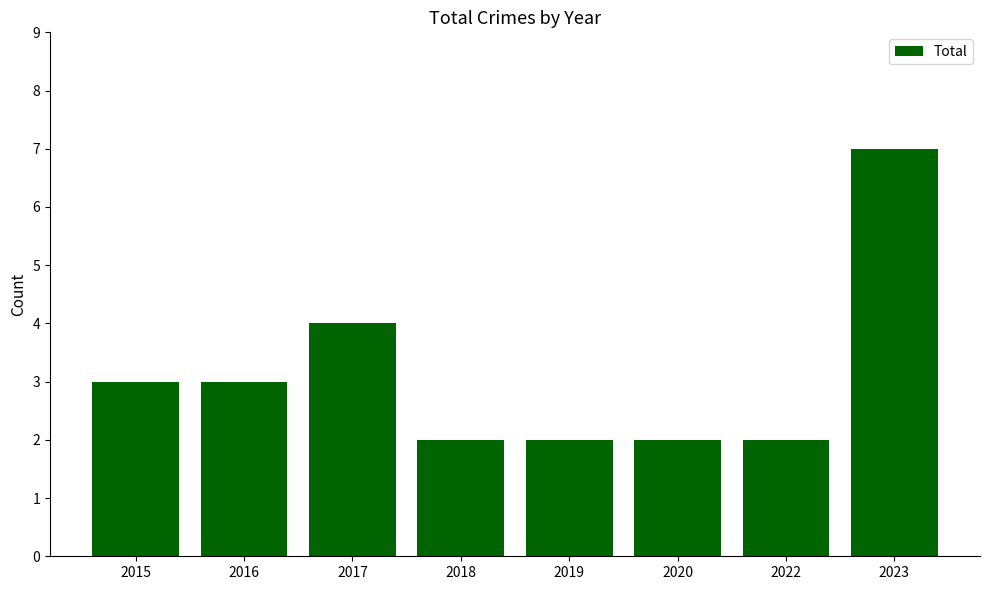

Reading left to right, what are all the values shown in this chart?

3	3	4	2	2	2	2	7